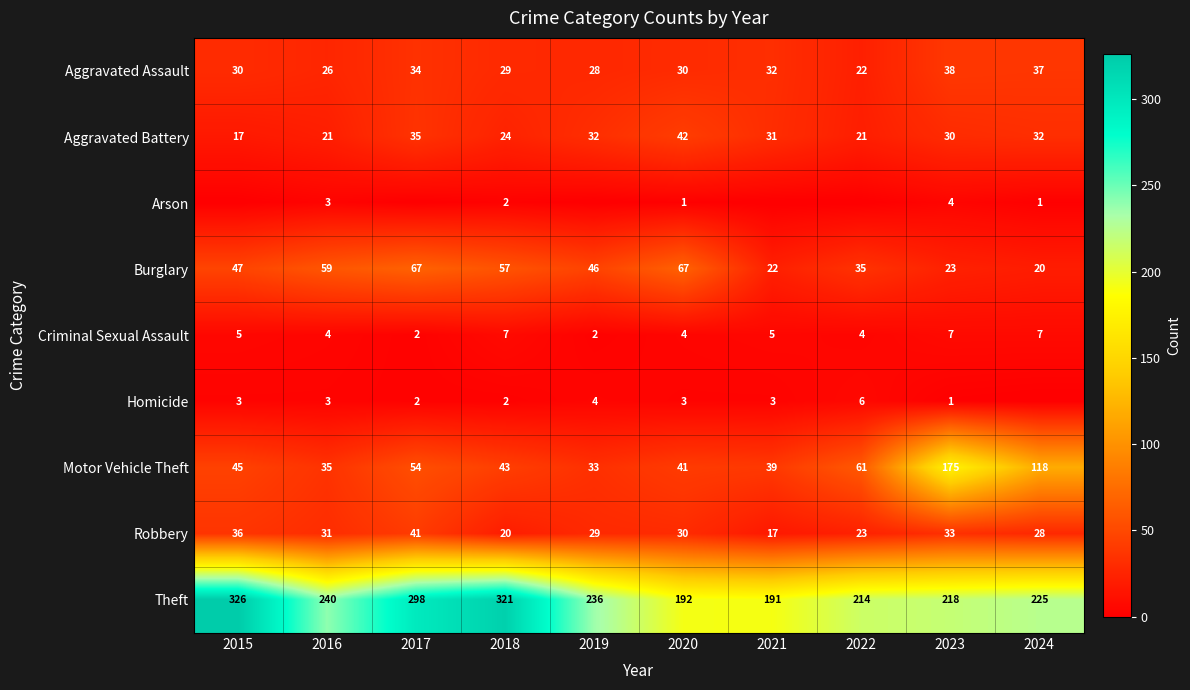

What is the sum of all Aggravated Assault values?

306